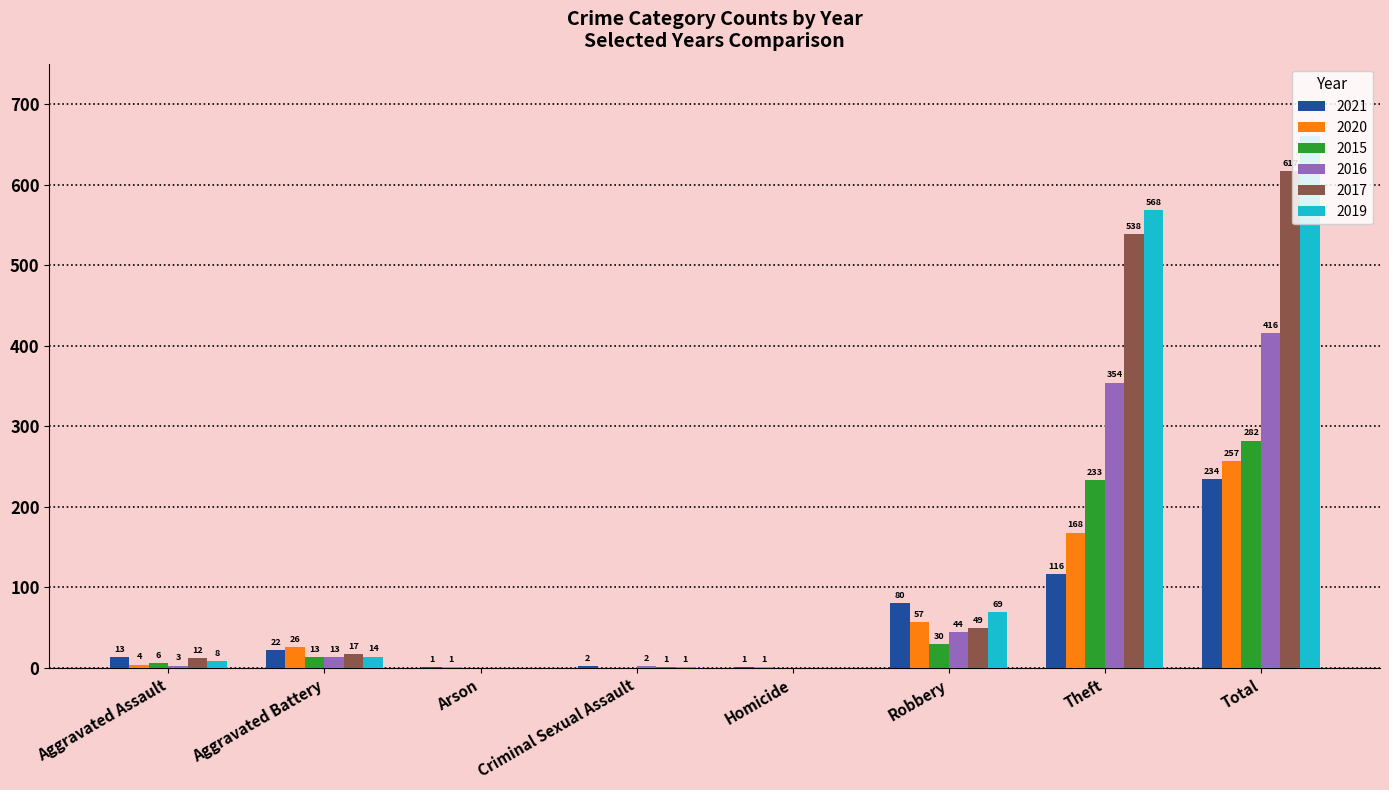

Between Aggravated Assault and Aggravated Battery, which series saw the biggest shift?

2020